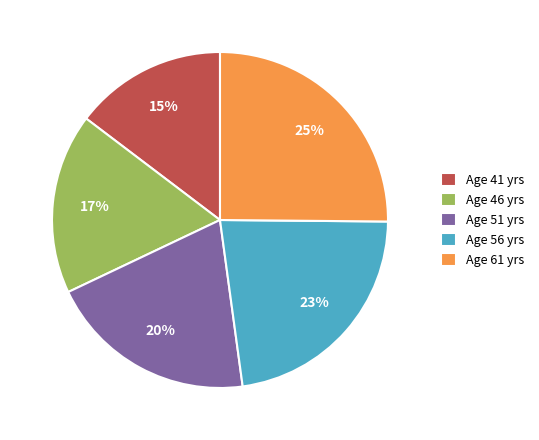

To the nearest percent, what is the combined percentage of Age 61 yrs and Age 56 yrs?

48%